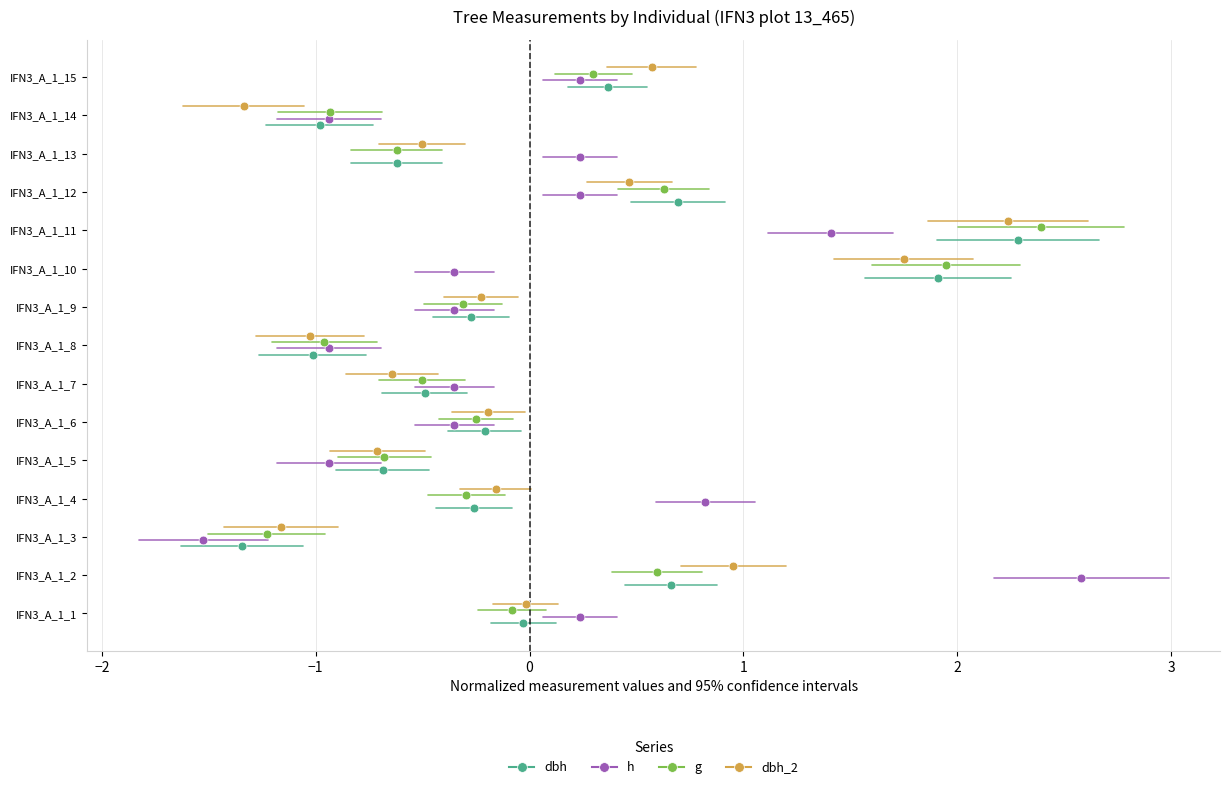

Which series reaches the maximum Y coordinate?

dbh_2